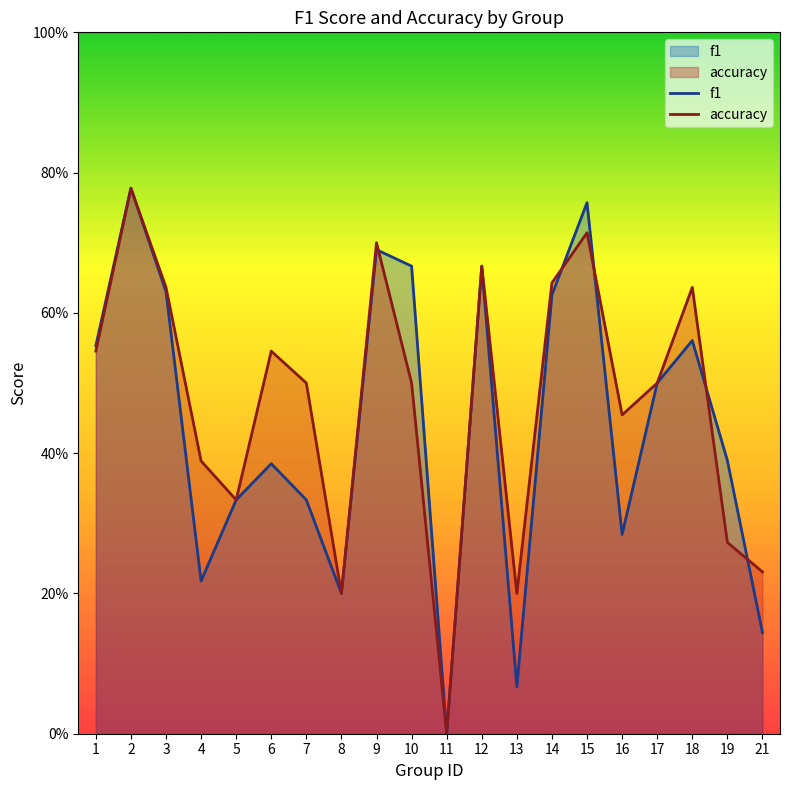

Which series has the largest range (max minus min)?

f1